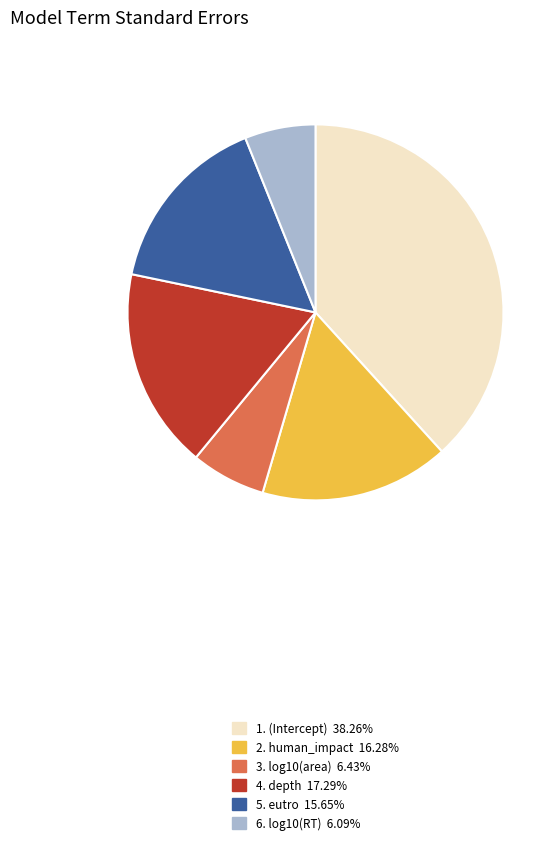

Is there a majority slice in this chart?

No